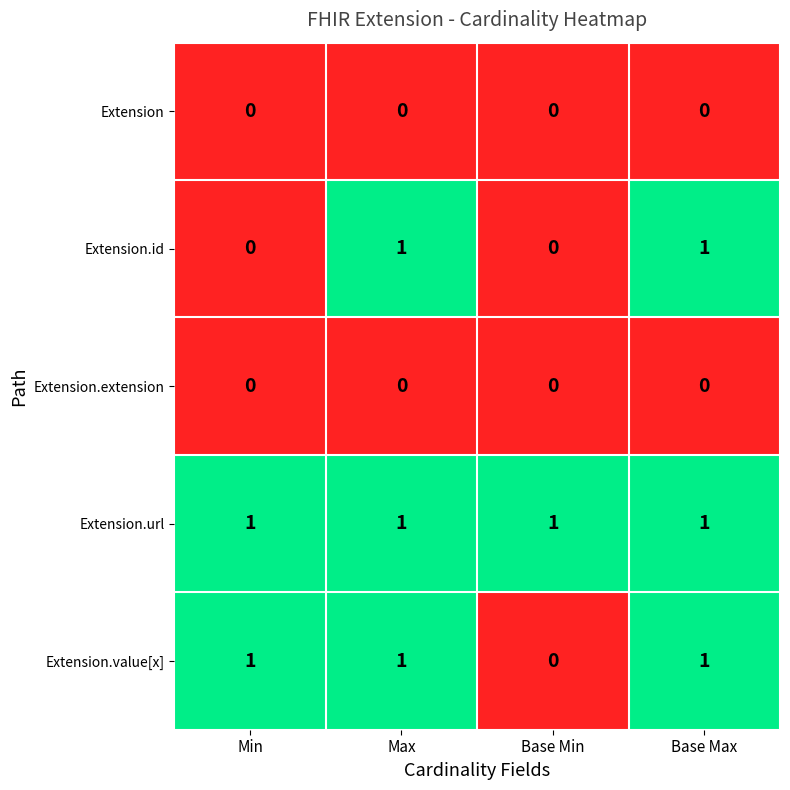

The value of Extension.extension at Base Max is 0. True or false?

True